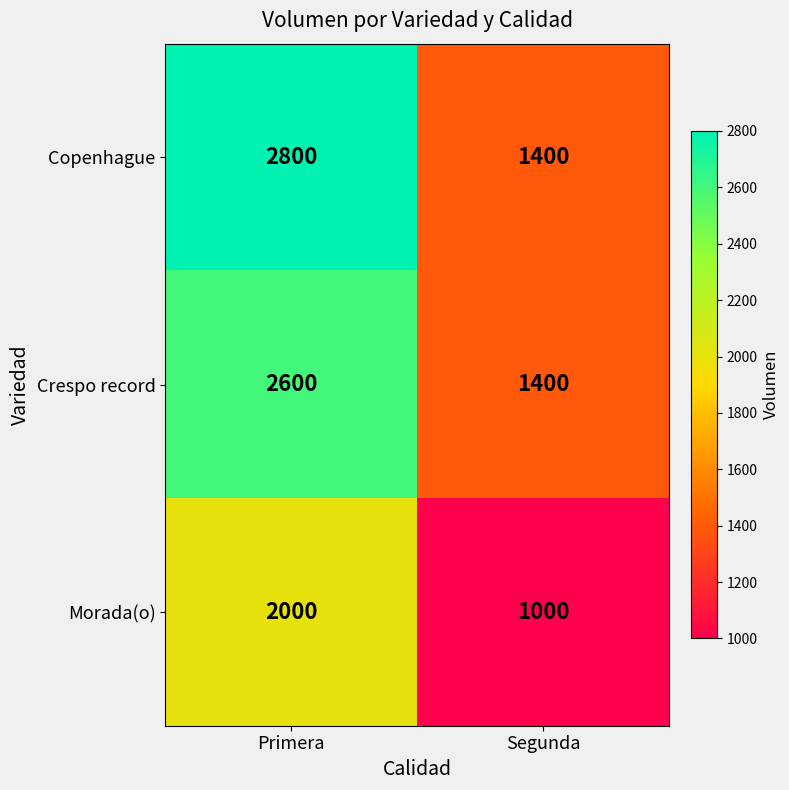

What is the difference between the Morada(o) values at Primera and Segunda?

1000